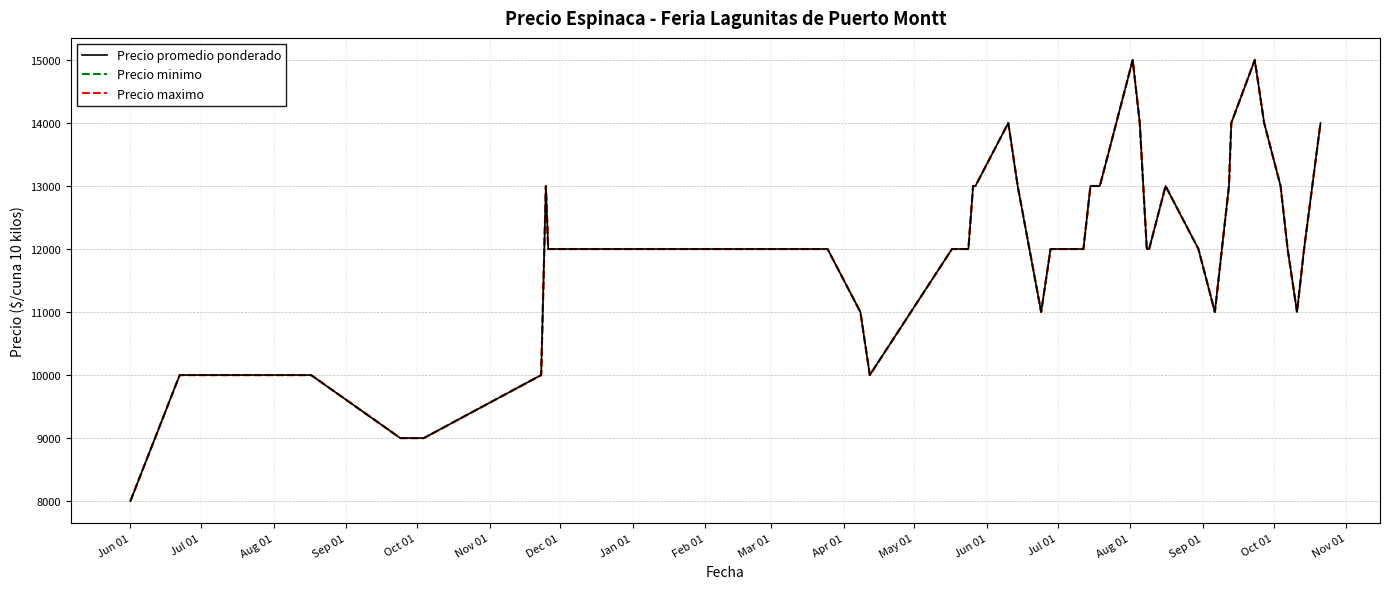

What are all the series names shown in the legend?

Precio promedio ponderado, Precio minimo, Precio maximo